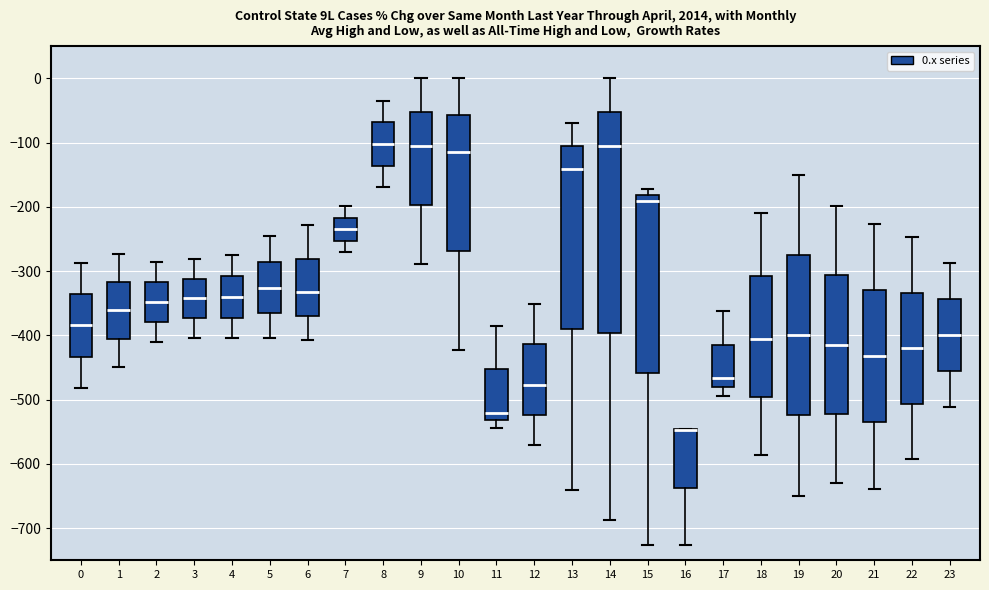

Reading left to right, transcribe this box plot: for each box, give where its median line is, the range the box spans, and where its two whiskers end, as read against the y-axis. The values are not printed on the chart, so give them approximately, as read against the axis.

0: median -380, box -430 to -340, whiskers -480 to -290
1: median -360, box -410 to -320, whiskers -450 to -270
2: median -350, box -380 to -320, whiskers -410 to -290
3: median -340, box -370 to -310, whiskers -400 to -280
4: median -340, box -370 to -310, whiskers -400 to -270
5: median -330, box -360 to -290, whiskers -400 to -250
6: median -330, box -370 to -280, whiskers -410 to -230
7: median -230, box -250 to -220, whiskers -270 to -200
8: median -100, box -140 to -70, whiskers -170 to -40
9: median -100, box -200 to -50, whiskers -290 to 0
10: median -110, box -270 to -60, whiskers -420 to 0
11: median -520, box -530 to -450, whiskers -540 to -380
12: median -480, box -520 to -410, whiskers -570 to -350
13: median -140, box -390 to -110, whiskers -640 to -70
14: median -110, box -400 to -50, whiskers -690 to 0
15: median -190, box -460 to -180, whiskers -730 to -170
16: median -550 (drawn on the box's upper edge), box -640 to -550, whiskers -730 to -550
17: median -470, box -480 to -410, whiskers -490 to -360
18: median -410, box -500 to -310, whiskers -590 to -210
19: median -400, box -520 to -280, whiskers -650 to -150
20: median -410, box -520 to -310, whiskers -630 to -200
21: median -430, box -540 to -330, whiskers -640 to -230
22: median -420, box -510 to -330, whiskers -590 to -250
23: median -400, box -460 to -340, whiskers -510 to -290